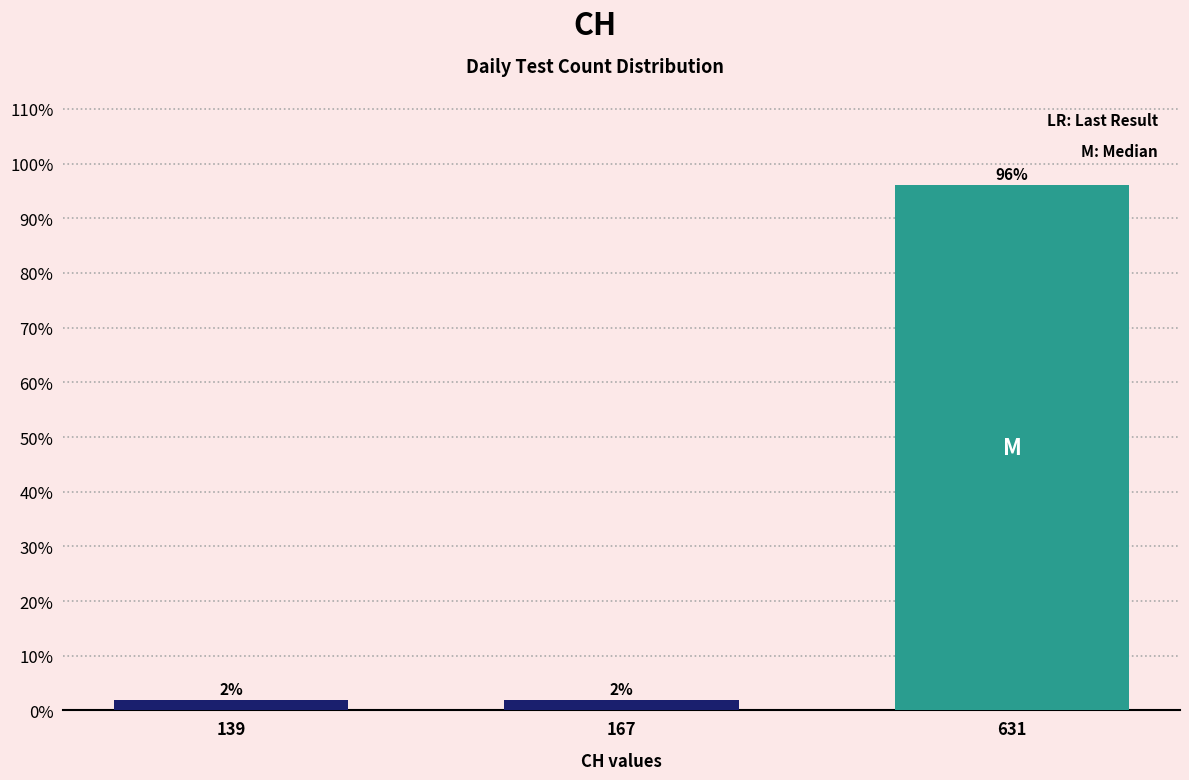

What is the average value?

33.3